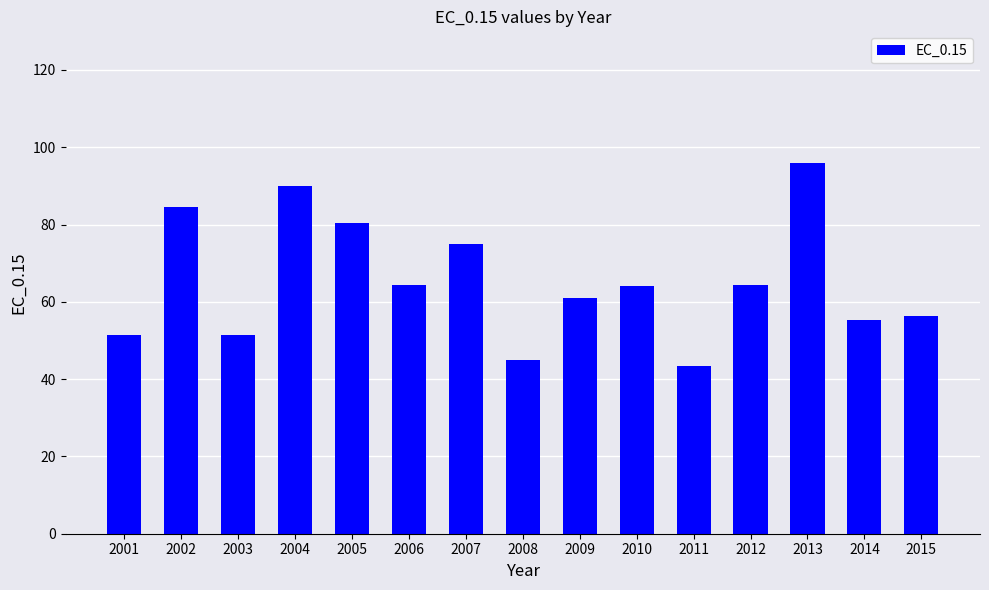

Are the bars grouped side by side (vs. stacked)?

No